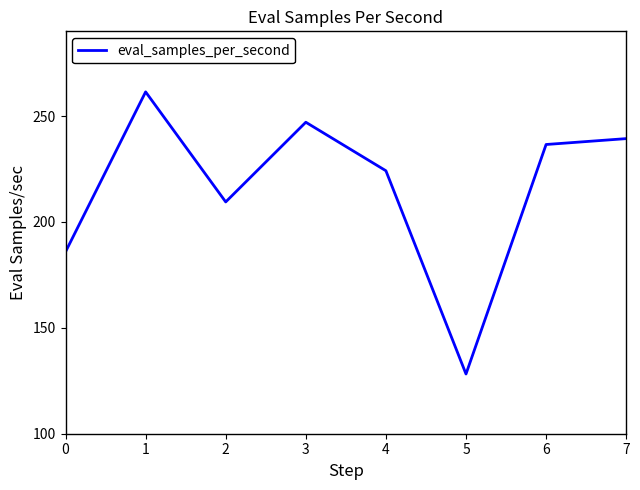

The value at 6 is 429.6. True or false?

False